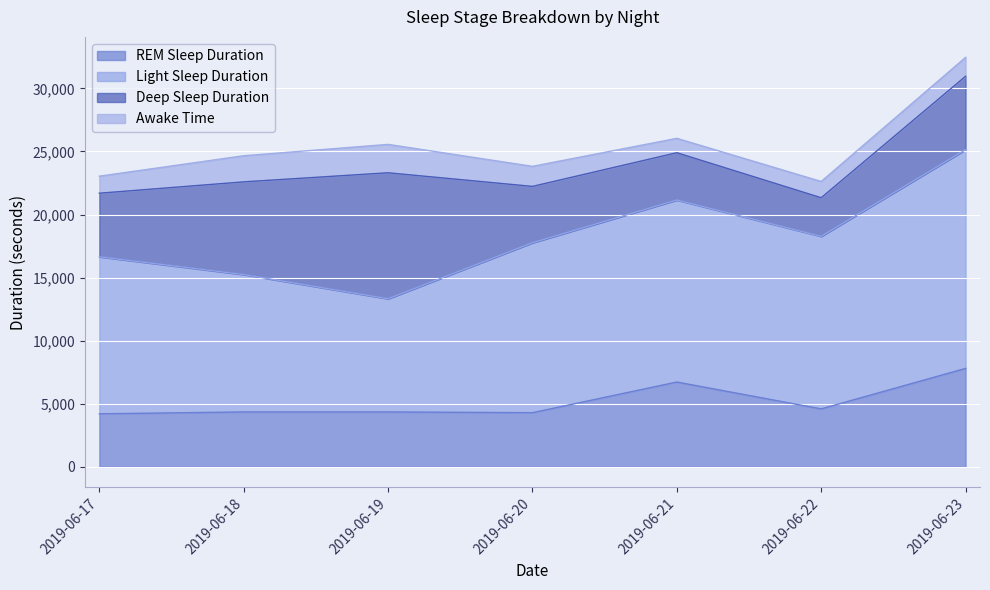

Which has a higher value, 2019-06-23 or 2019-06-20?

2019-06-23